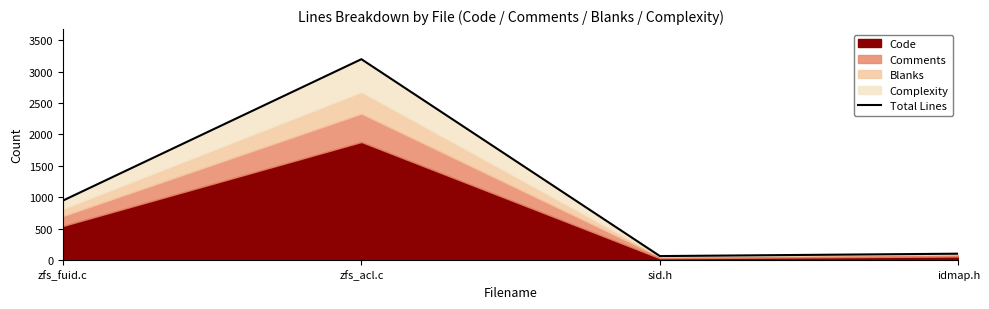

Rank the categories by value from highest to lowest.

zfs_acl.c, zfs_fuid.c, idmap.h, sid.h